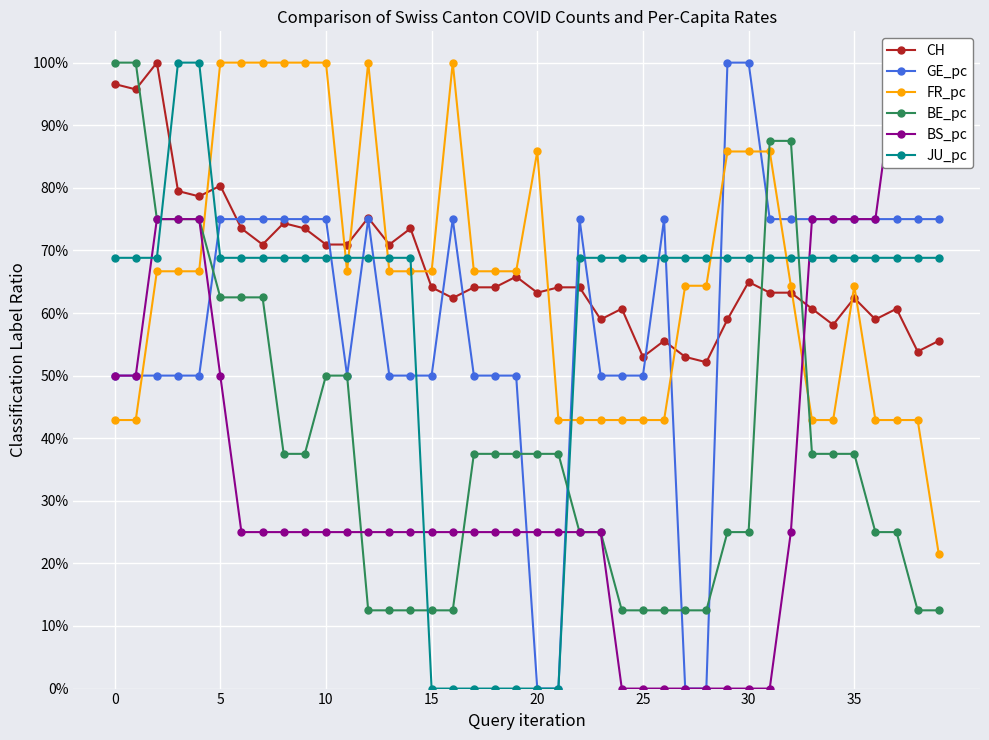

At which category does the chart reach its minimum across all series?

20